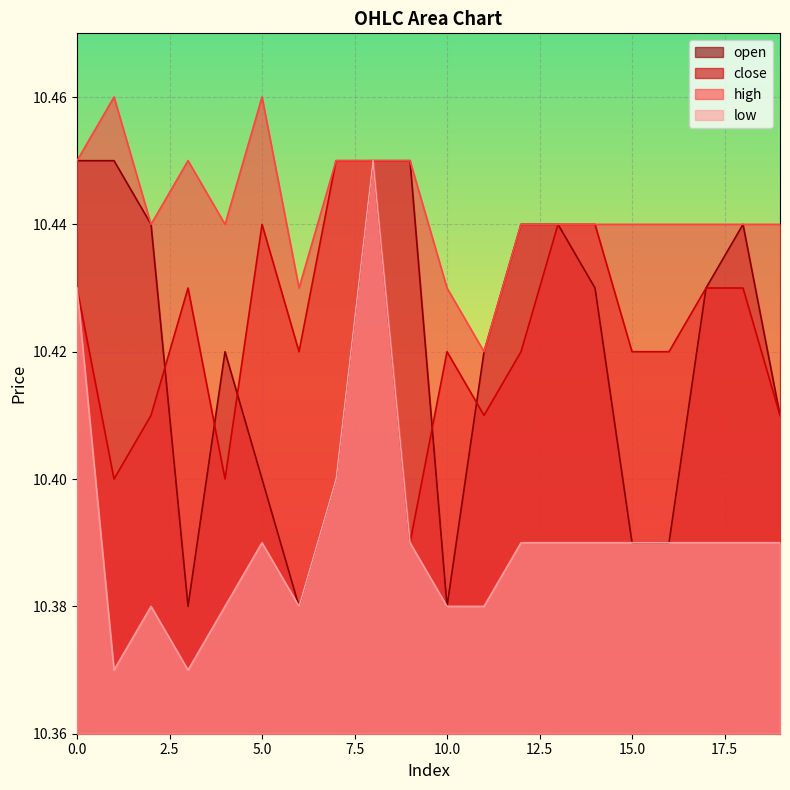

What is the average value of the low series?

10.4